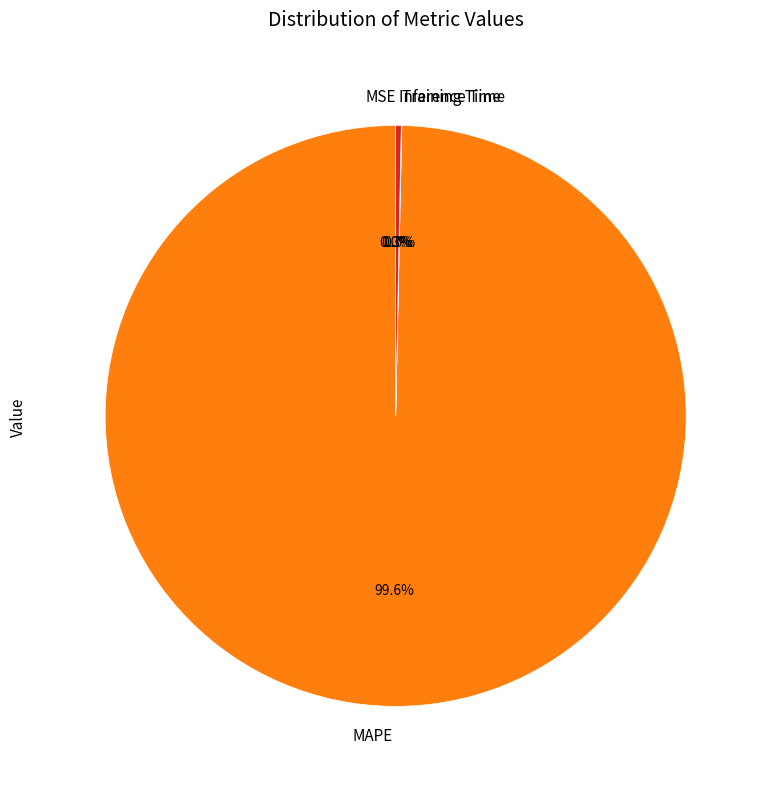

What portion of the pie excludes Inference Time?

99.7%